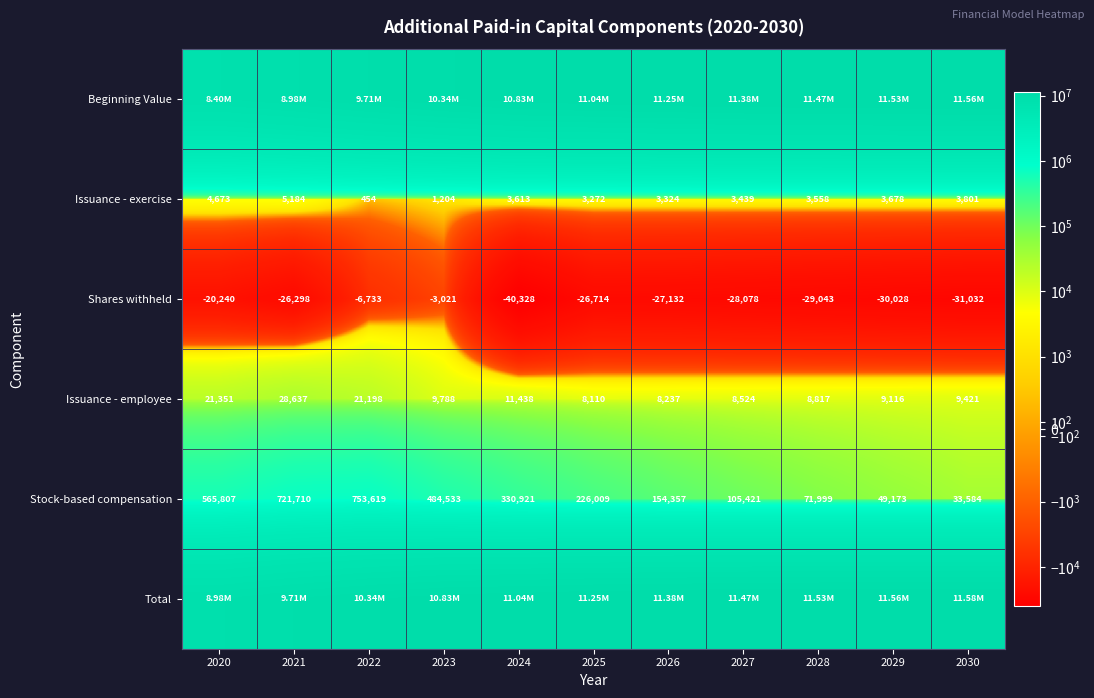

Rank the series by their maximum value, from lowest to highest.

Shares withheld, Issuance - exercise, Issuance - employee, Stock-based compensation, Beginning Value, Total